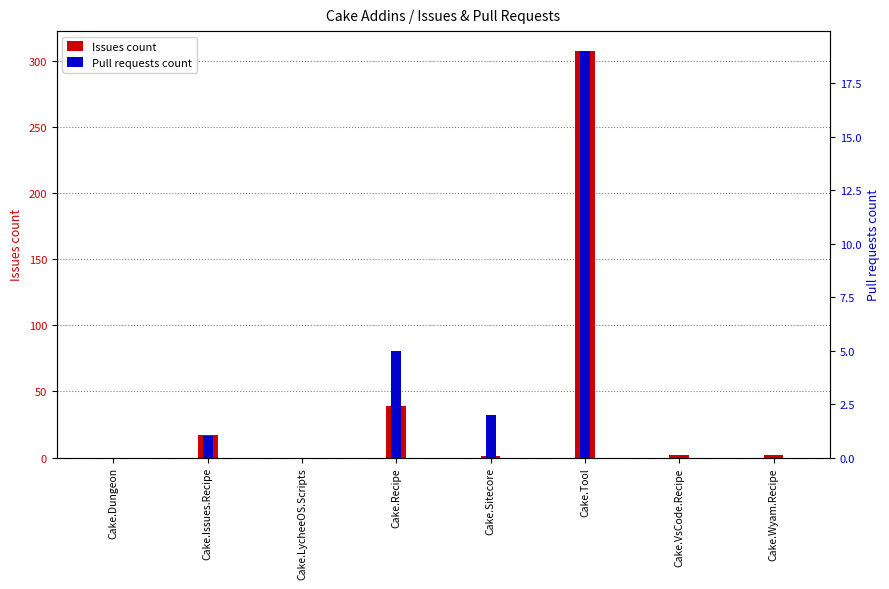

How many groups of bars are there?

8